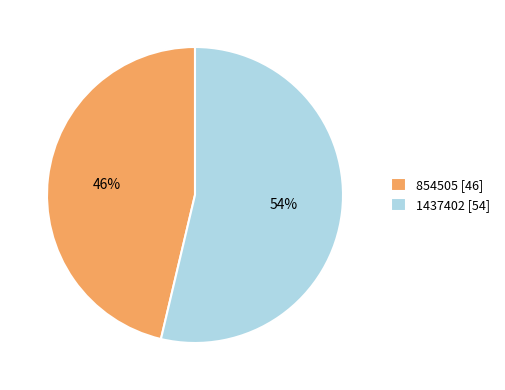

How many segments does this pie chart have?

2